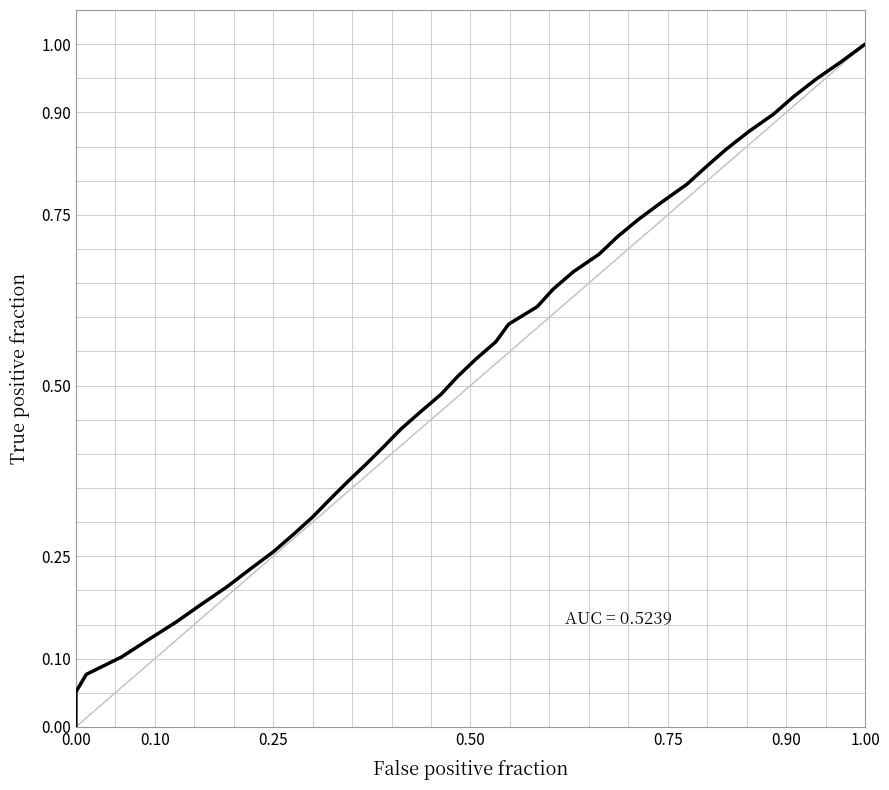

Which category has the highest value across all series?

1.00